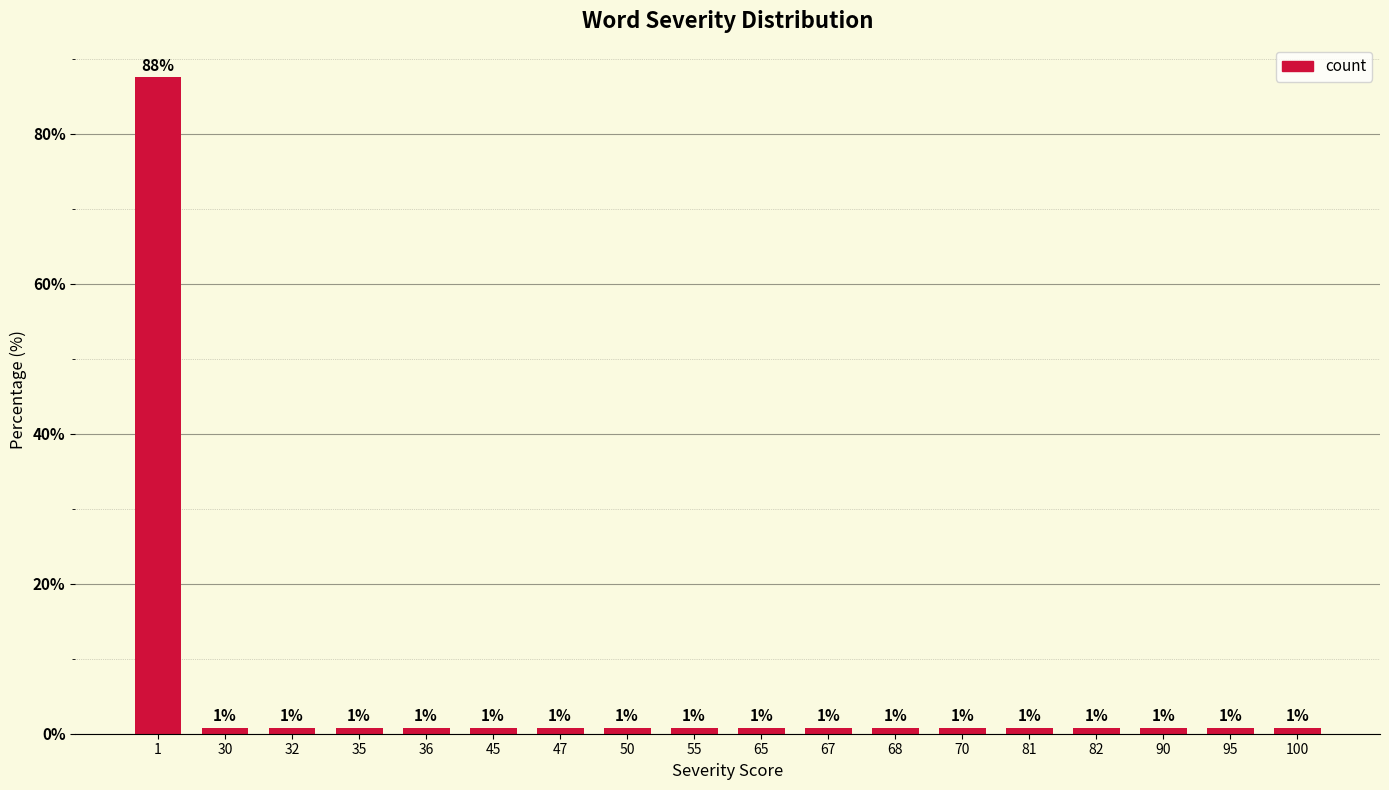

Rank the categories by value from lowest to highest.

30, 32, 35, 36, 45, 47, 50, 55, 65, 67, 68, 70, 81, 82, 90, 95, 100, 1